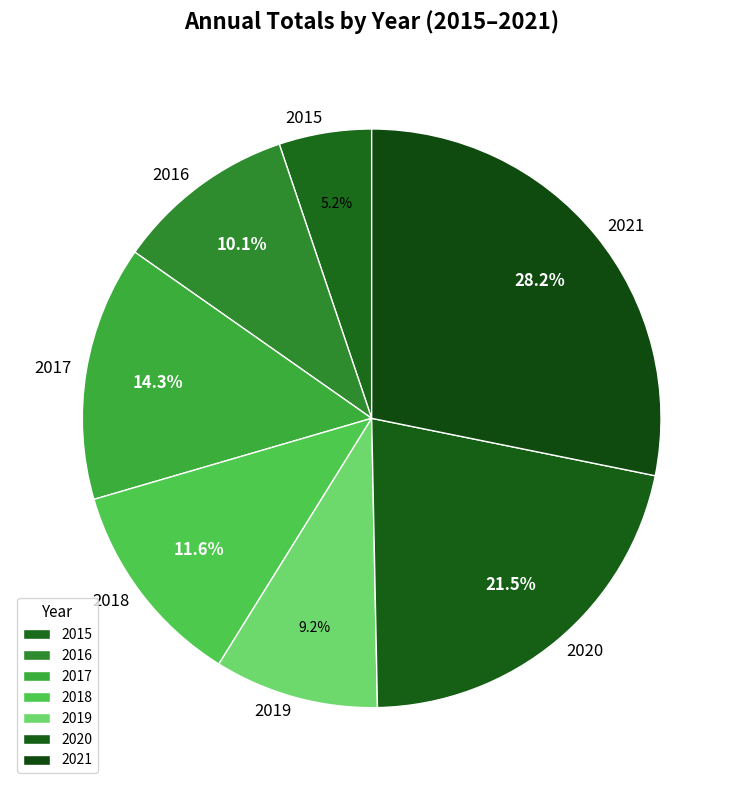

The 2021 slice represents 28% of the pie. True or false?

True